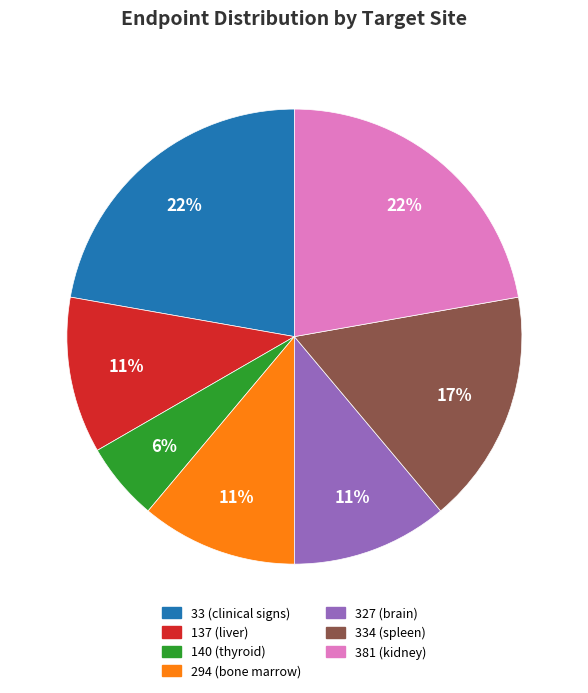

Count the number of slices in the pie.

7